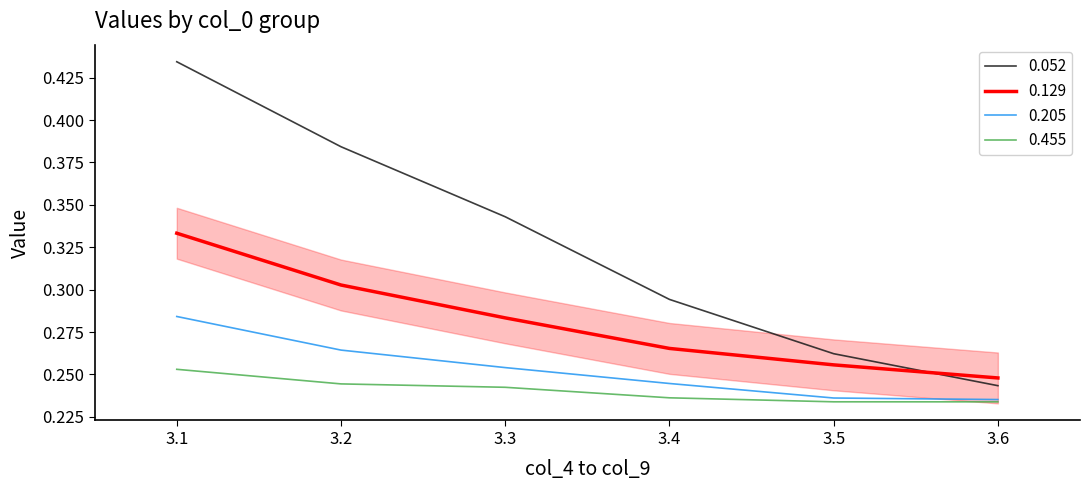

What is the total value across all series at 3.3?

1.1